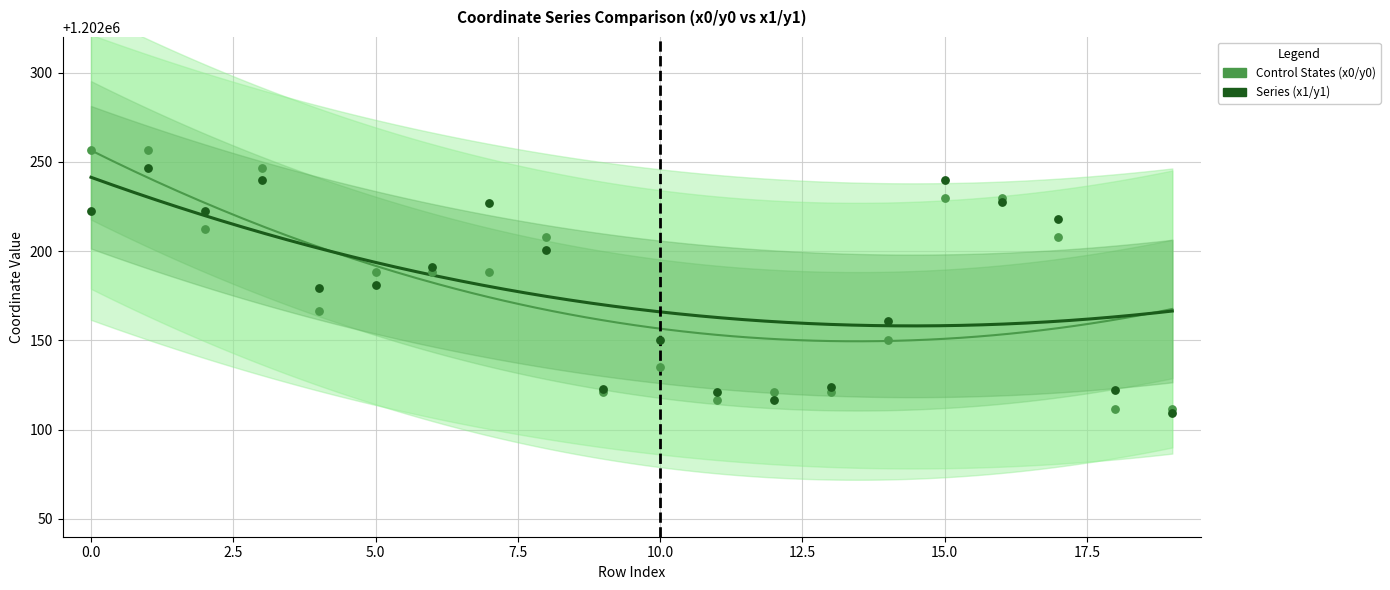

Which series reaches the maximum Y coordinate?

y0